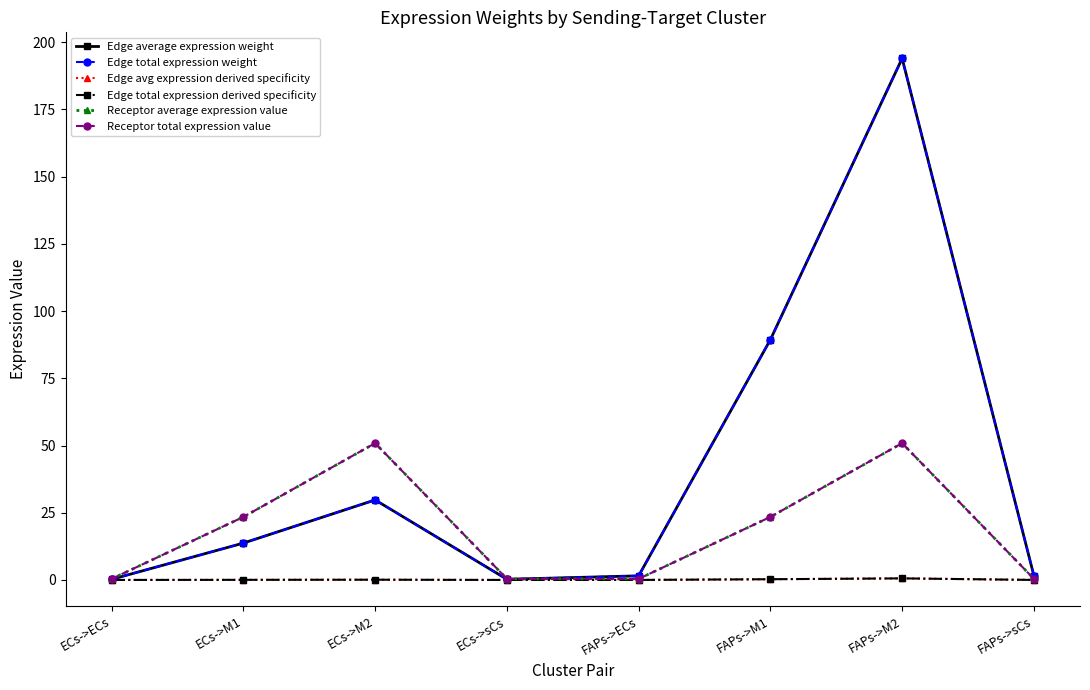

Rank the series by their maximum value, from lowest to highest.

Edge avg expression derived specificity, Edge total expression derived specificity, Receptor average expression value, Receptor total expression value, Edge average expression weight, Edge total expression weight